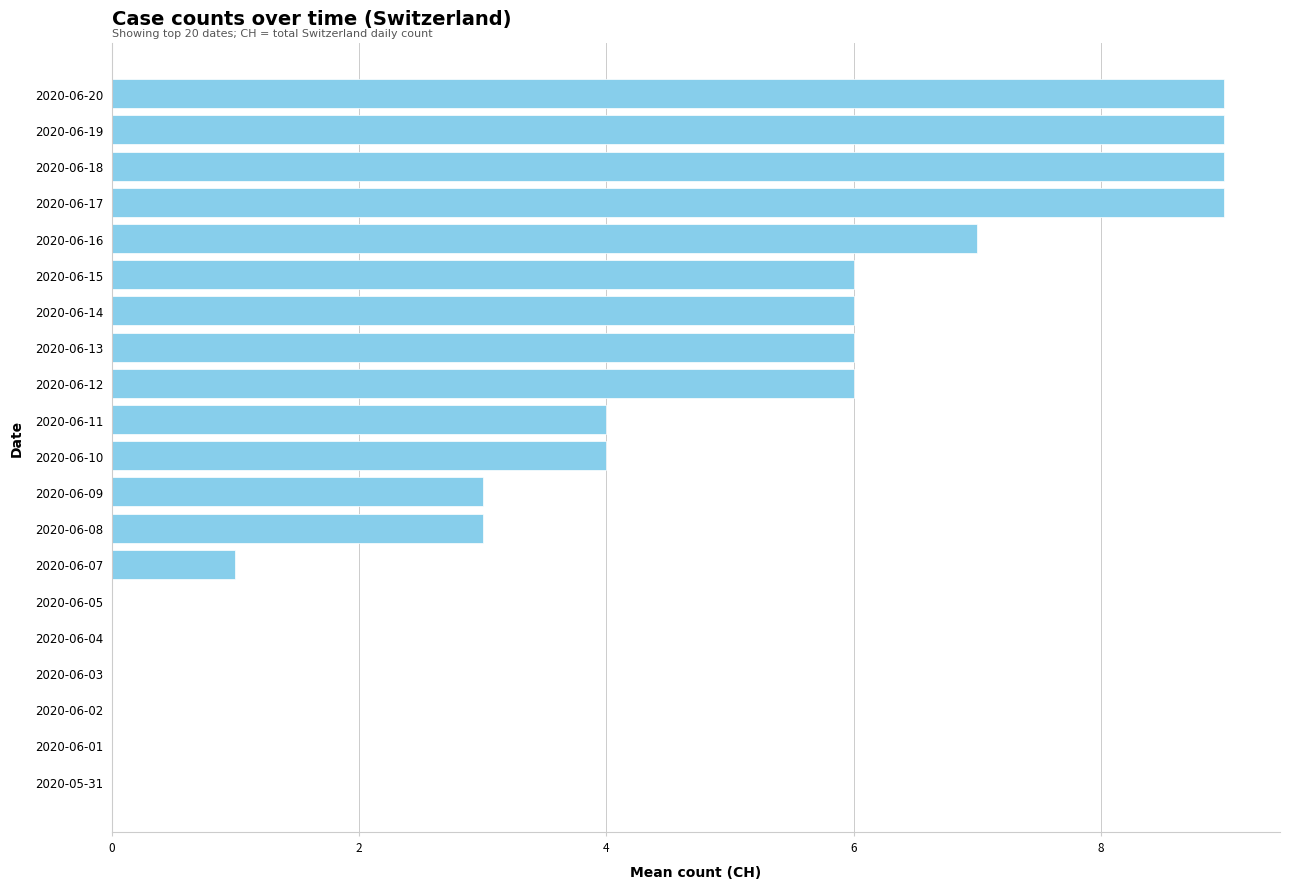

What is the greatest value displayed?

9